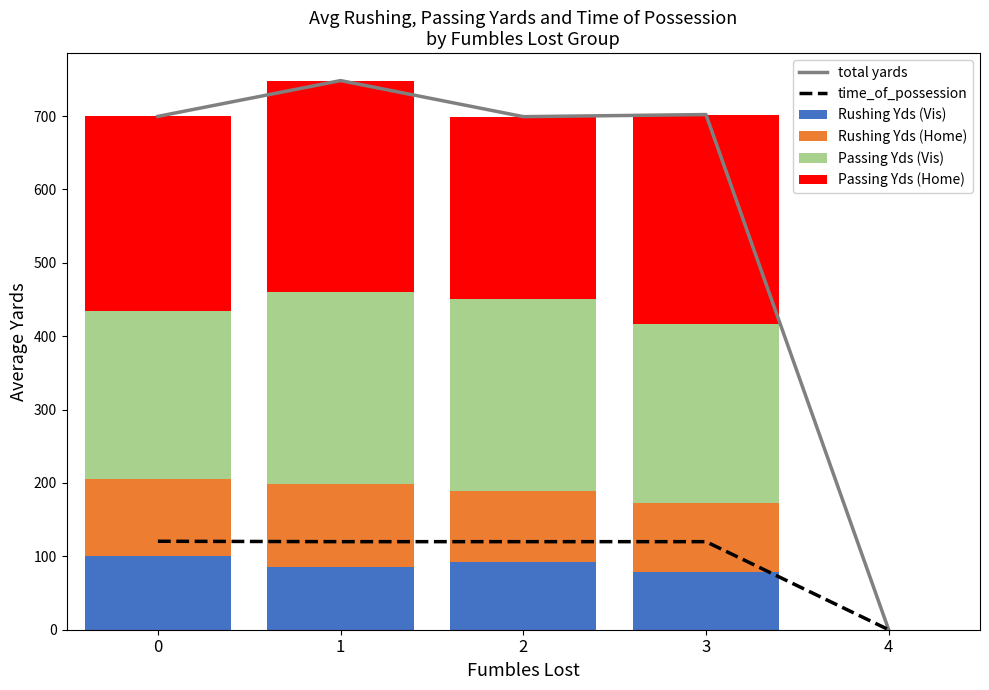

Reading left to right, list all the values displayed in this chart.

total yards: 0=699.5	1=748.3	2=699.1	3=702.0	4=0.0
time_of_possession: 0=120.5	1=120.0	2=120.0	3=120.0	4=0.0
Rushing Yds (Vis): 0=100.1	1=84.9	2=92.0	3=78.0	4=0.0
Rushing Yds (Home): 0=104.7	1=113.9	2=96.7	3=95.0	4=0.0
Passing Yds (Vis): 0=229.6	1=262.0	2=262.1	3=243.5	4=0.0
Passing Yds (Home): 0=265.1	1=287.6	2=248.3	3=285.5	4=0.0